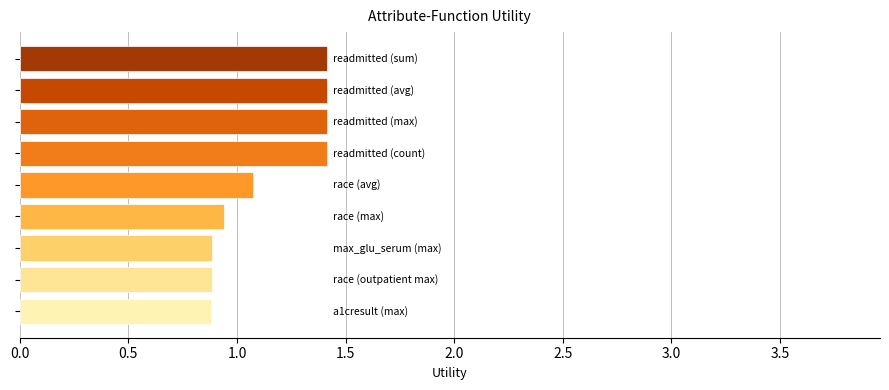

How many bars are there in total?

9